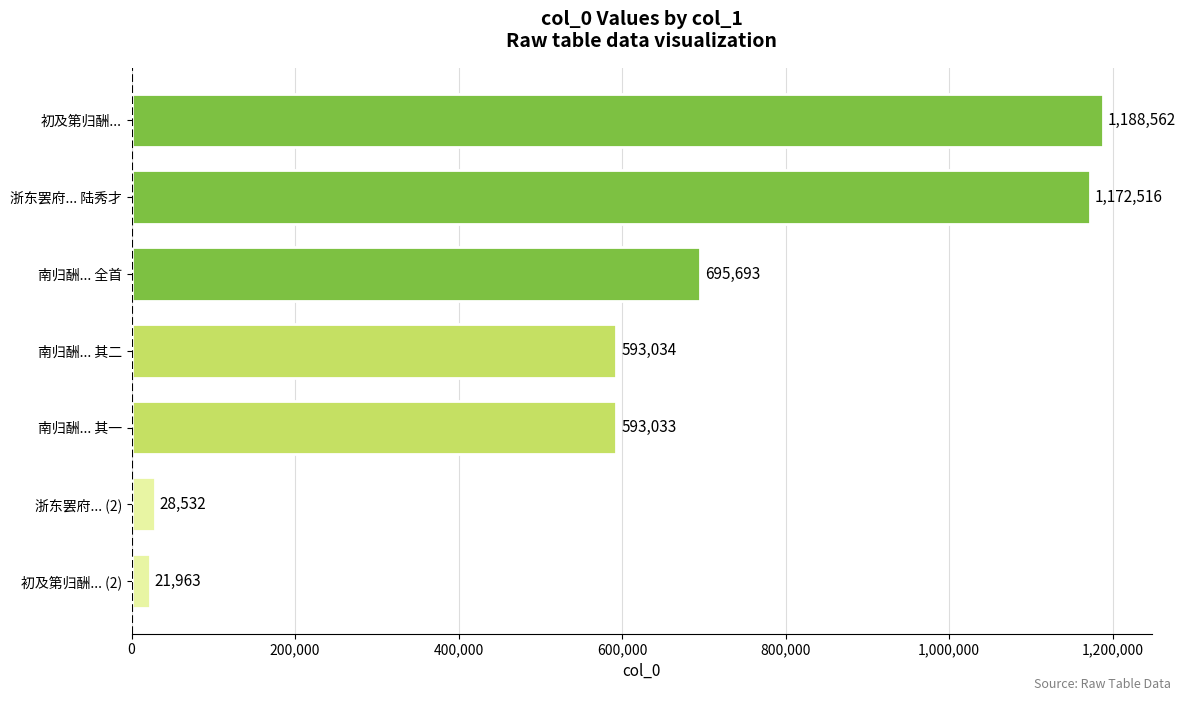

Are the bars horizontal?

Yes